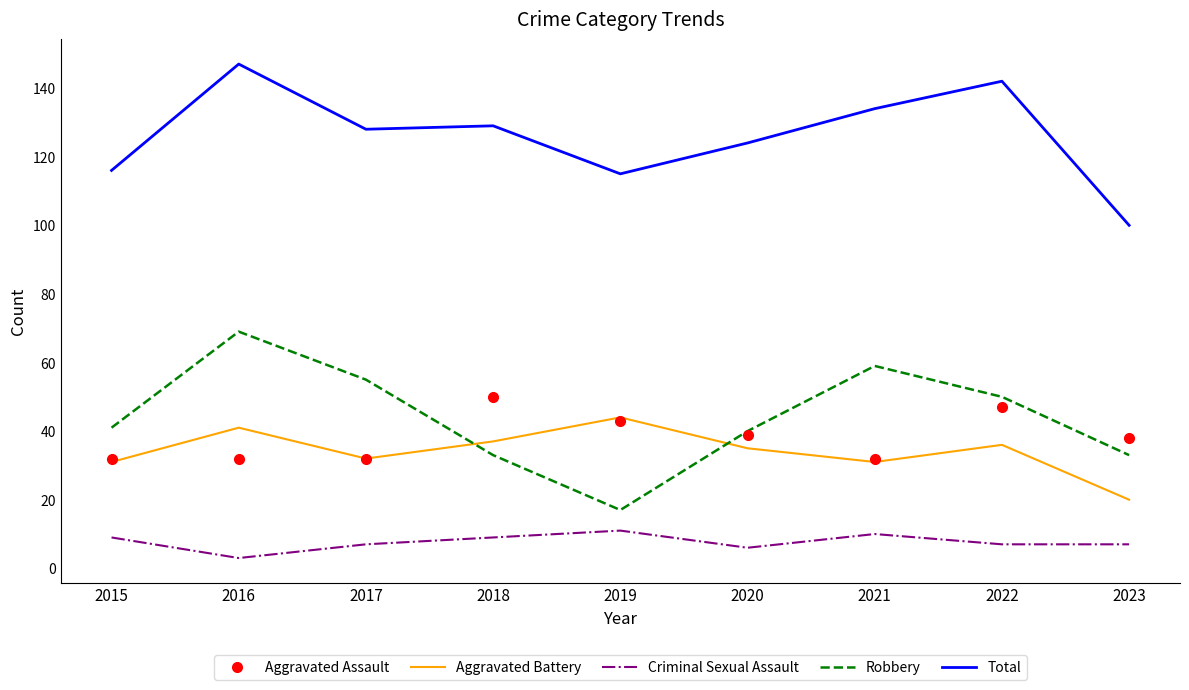

Reading left to right, list all the values displayed in this chart.

Aggravated Assault: 2015=32	2016=32	2017=32	2018=50	2019=43	2020=39	2021=32	2022=47	2023=38
Aggravated Battery: 2015=31	2016=41	2017=32	2018=37	2019=44	2020=35	2021=31	2022=36	2023=20
Criminal Sexual Assault: 2015=9	2016=3	2017=7	2018=9	2019=11	2020=6	2021=10	2022=7	2023=7
Robbery: 2015=41	2016=69	2017=55	2018=33	2019=17	2020=40	2021=59	2022=50	2023=33
Total: 2015=116	2016=147	2017=128	2018=129	2019=115	2020=124	2021=134	2022=142	2023=100